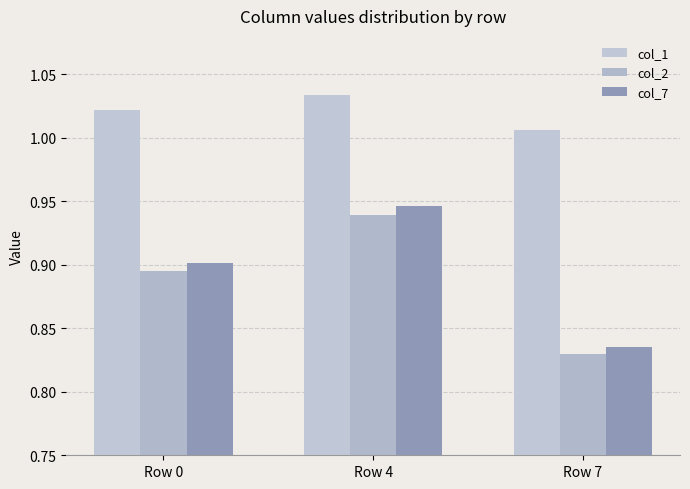

What is the sum of all col_2 values?

2.7